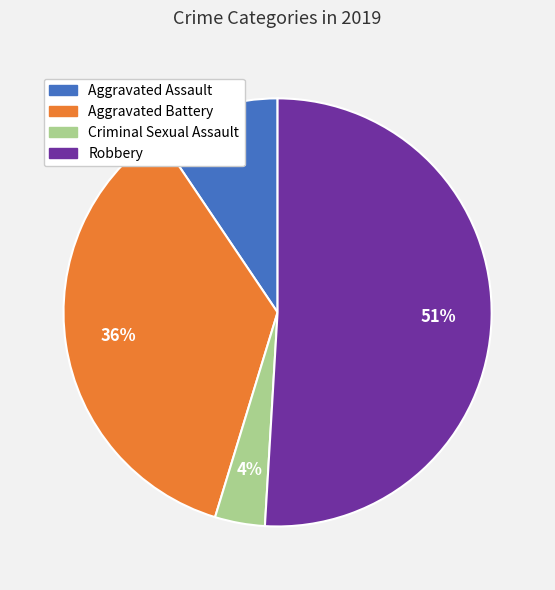

To the nearest percent, what is the difference between the largest and smallest slice percentages?

47%